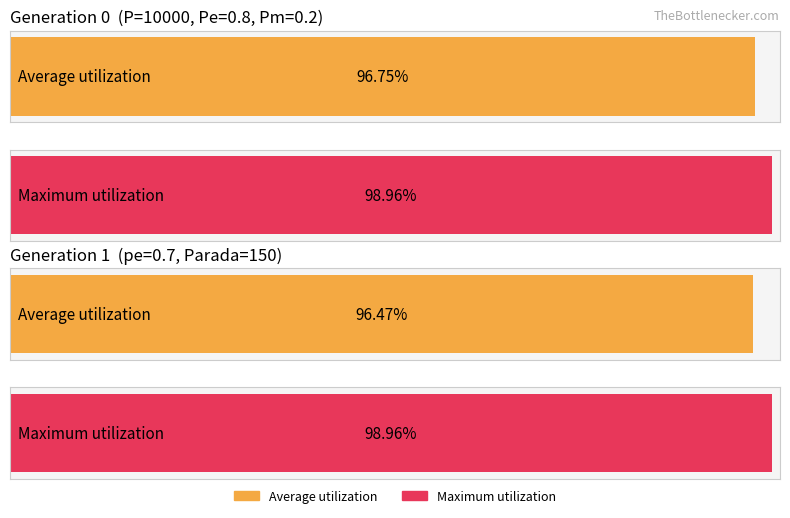

The value of max at gen 0 is 665.1. True or false?

False